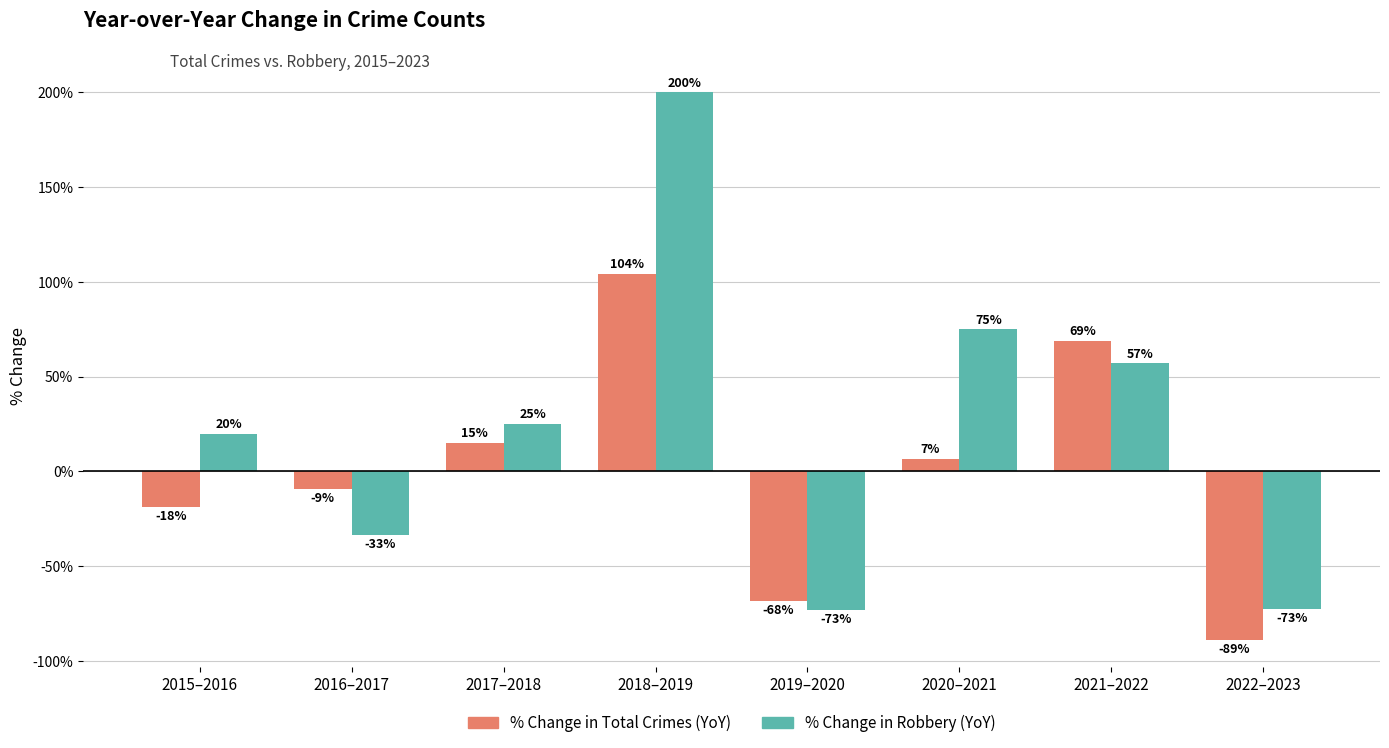

What is the sum of all % Change in Total Crimes (YoY) values?

10.2